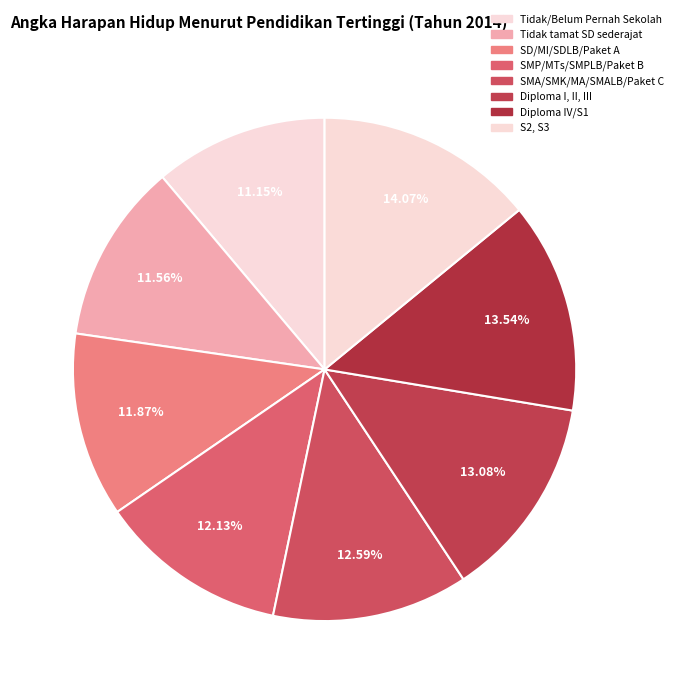

Combined, do SMP/MTs/SMPLB/Paket B and Tidak/Belum Pernah Sekolah account for over 50%?

No